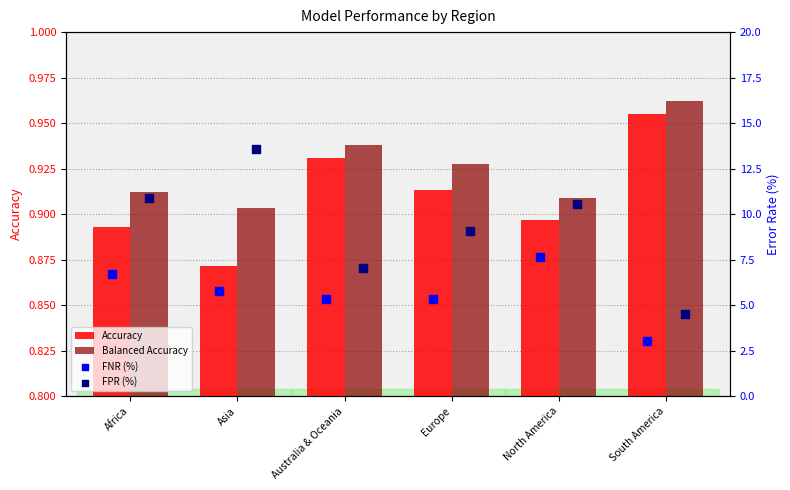

At how many categories does at least one series exceed 2?

6